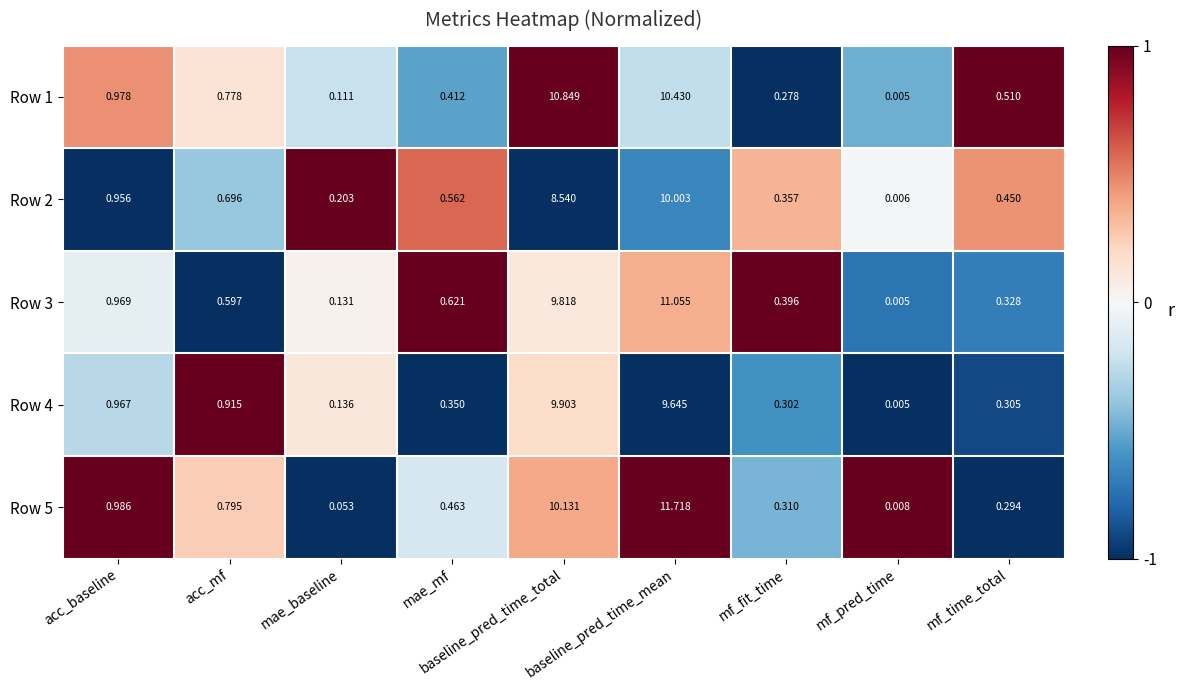

Is the value of Row 5 at acc_mf greater than the value of Row 3 at mf_fit_time?

Yes